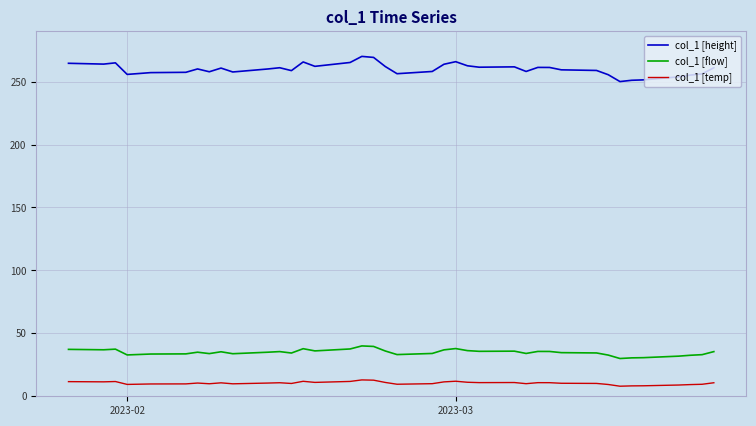

Which series has the widest spread of values?

col_1 [height]